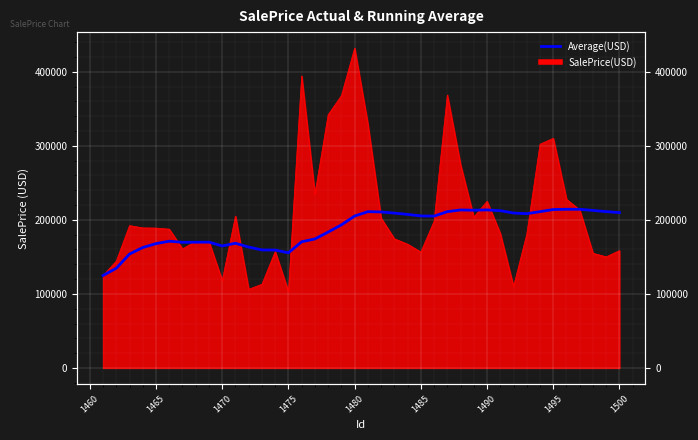

What is the difference between the second highest and minimum values?

89381.6